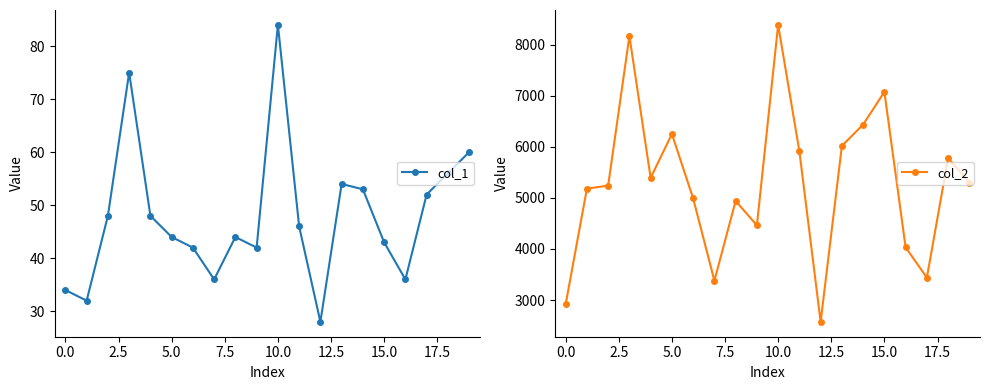

How many data points in col_1 are above 46?

9